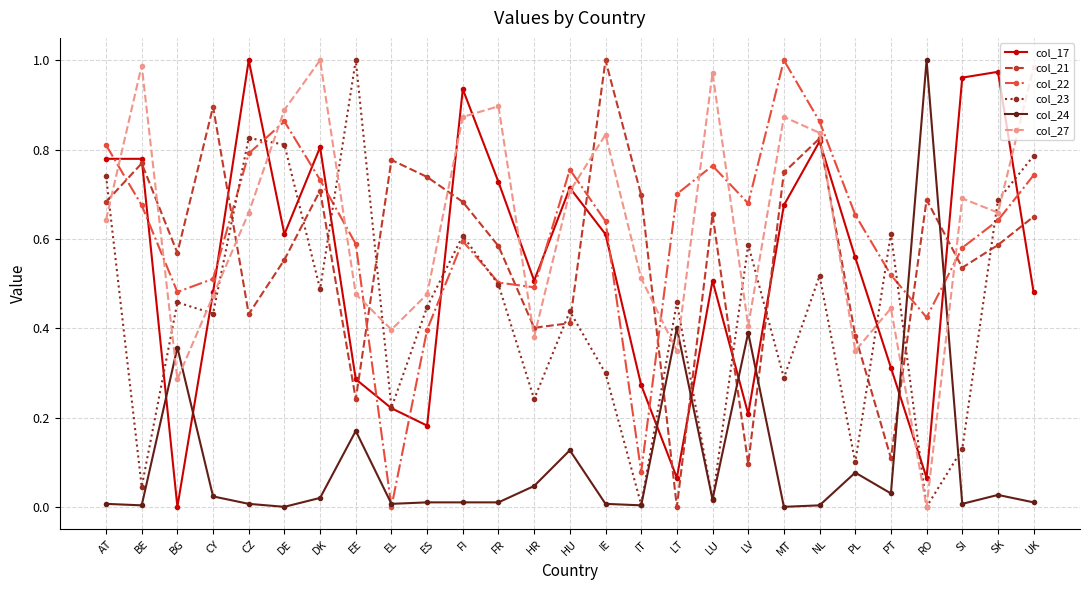

What is the label of the 14th point from the right?

HU